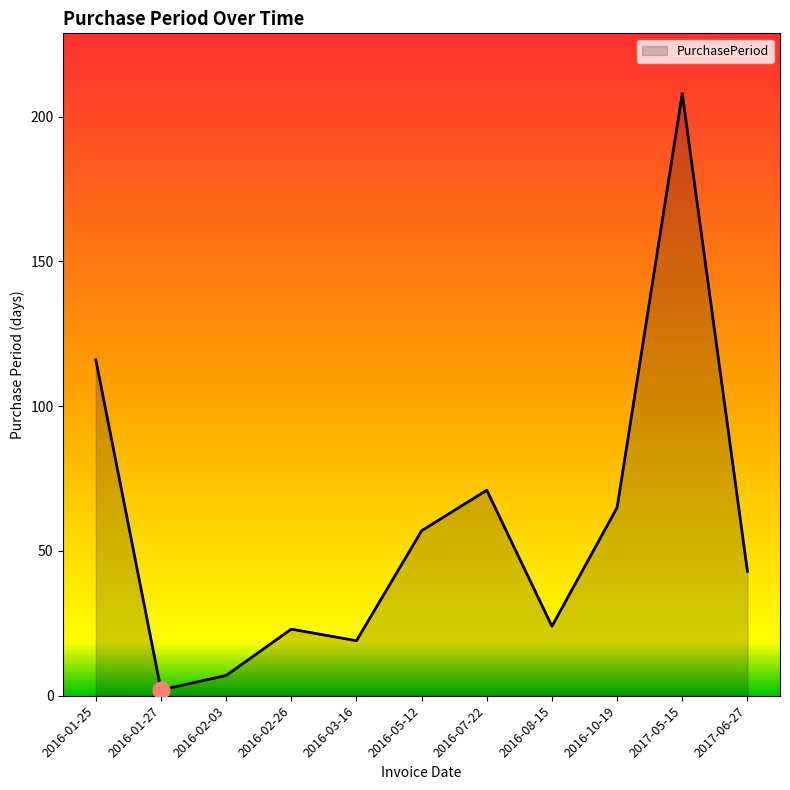

Does the chart display data point markers on the line(s)?

No